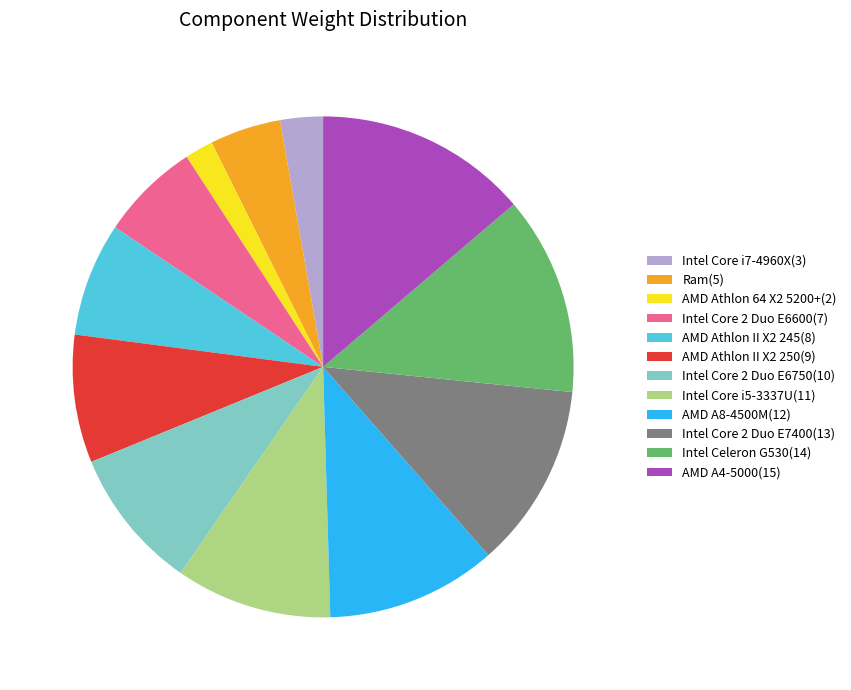

Does any single category account for the majority?

No